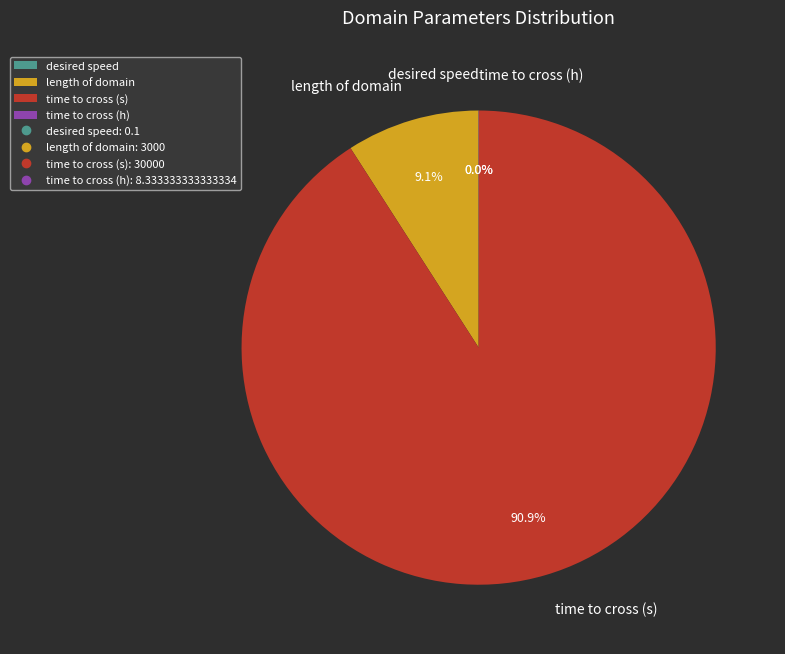

Which slice is the largest?

time to cross (s)